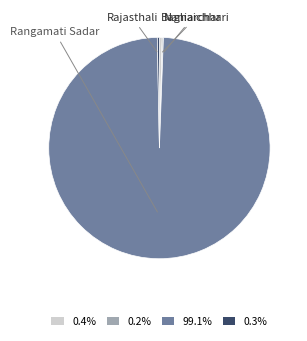

Is there any slice that represents more than half of the pie?

Yes